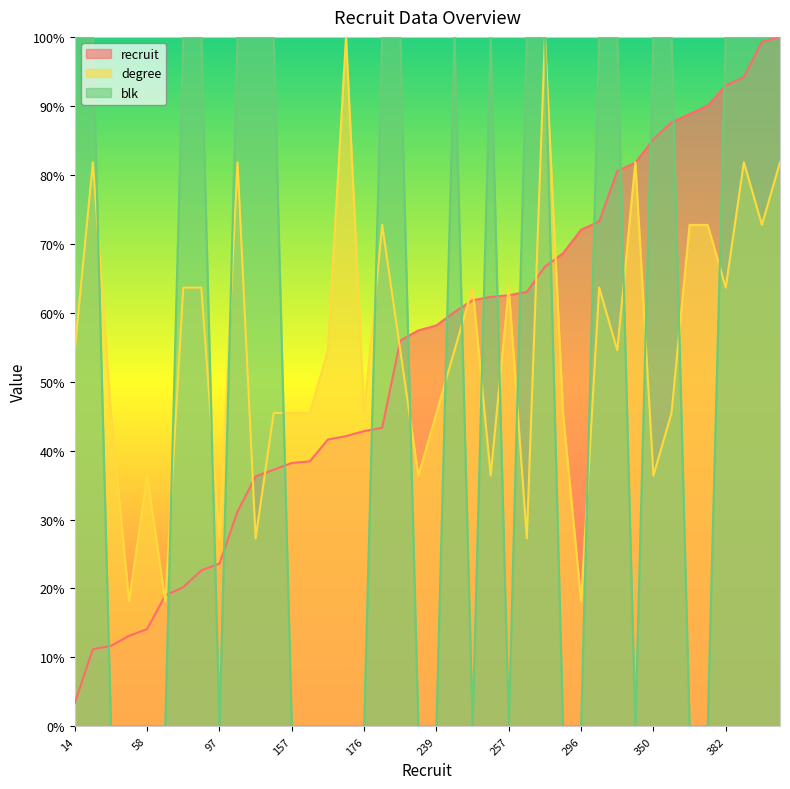

True or false: recruit has more than 1 interior local peaks.

False